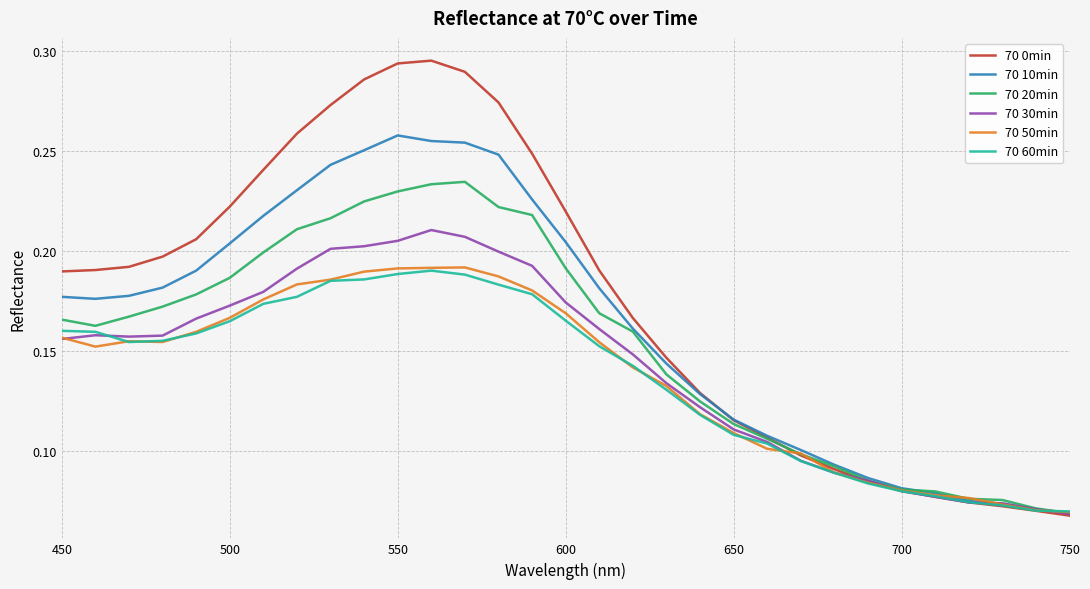

Which series has the widest spread of values?

70 0min